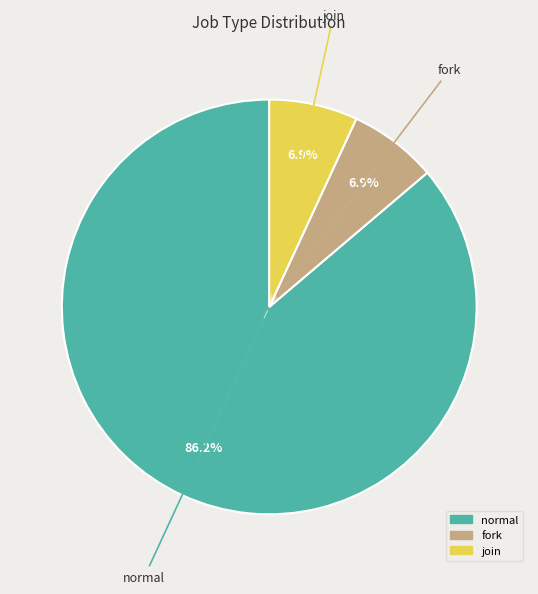

Count the number of slices in the pie.

3